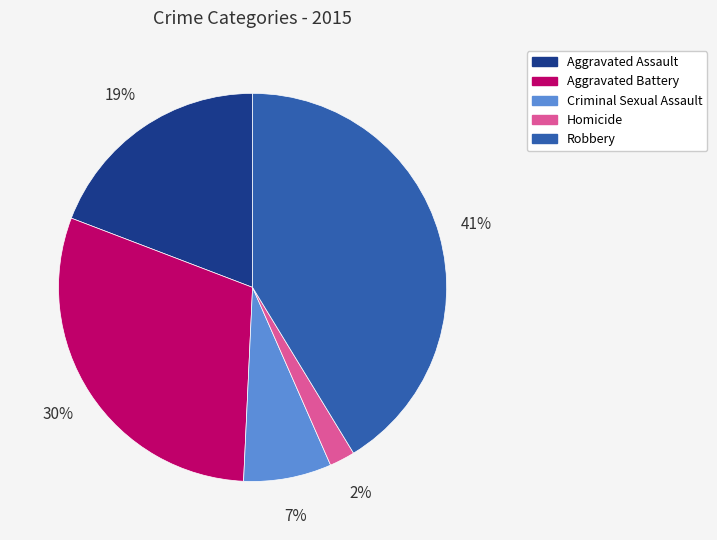

What percentage is the Aggravated Assault slice, to the nearest percent?

19%